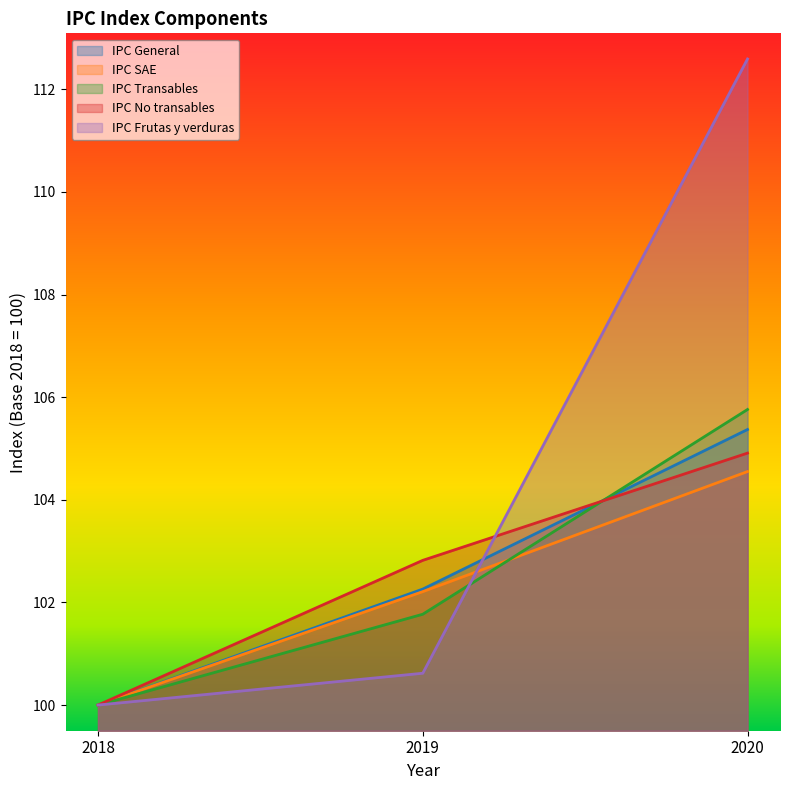

Reading left to right, list all the values displayed in this chart.

IPC General: 100.0	102.3	105.4
IPC SAE: 100.0	102.2	104.5
IPC Transables: 100.0	101.8	105.8
IPC No transables: 100.0	102.8	104.9
IPC Frutas y verduras: 100.0	100.6	112.6